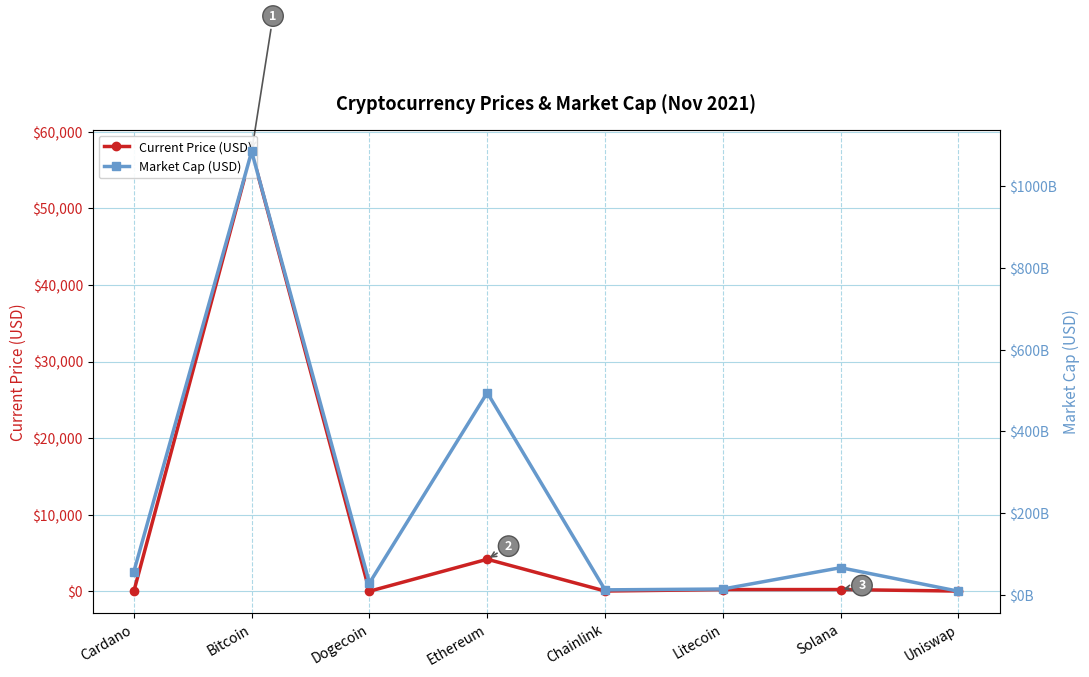

Is it true that Current Price (USD) equals 21.0 at Uniswap?

True